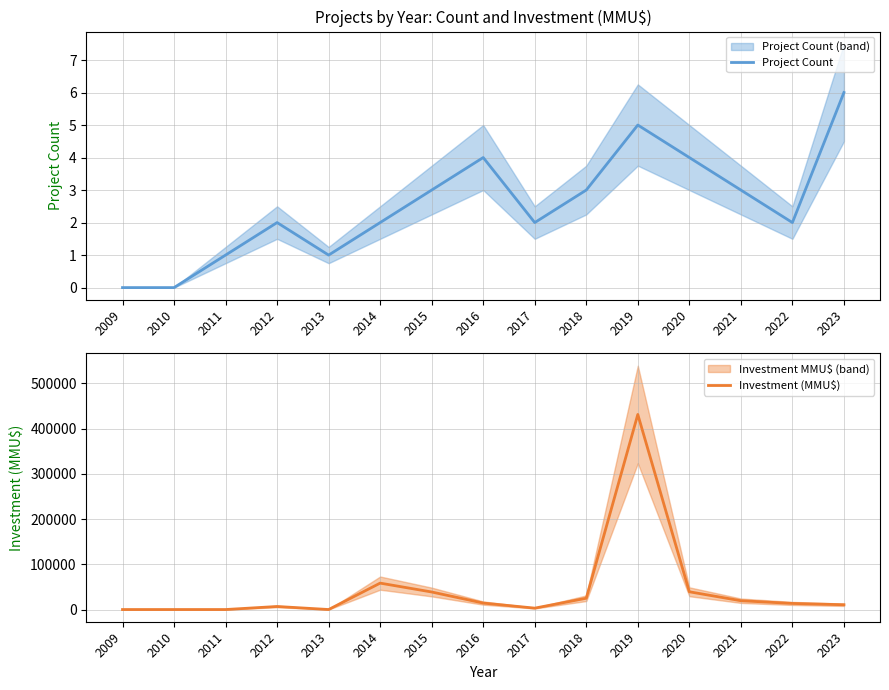

At 2011, list the series in order from smallest to largest.

Project Count, Investment (MMU$)